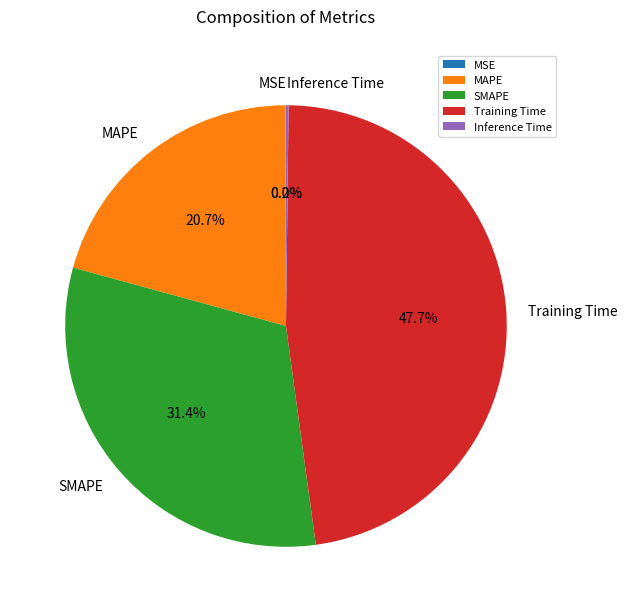

What percentage is NOT represented by Training Time?

52.3%